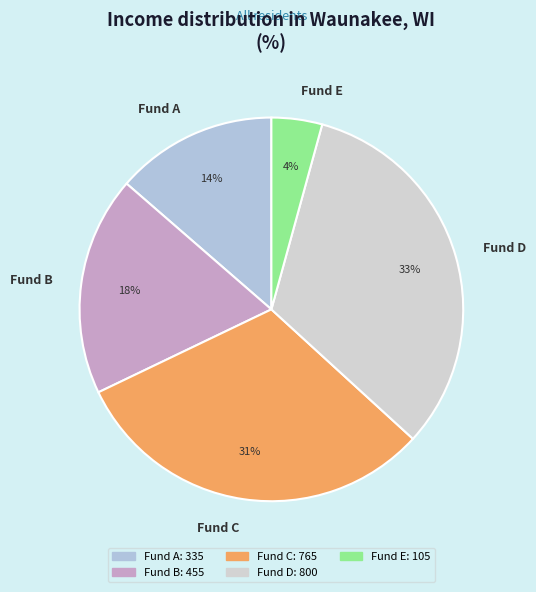

To the nearest percent, what is the average slice percentage?

20%